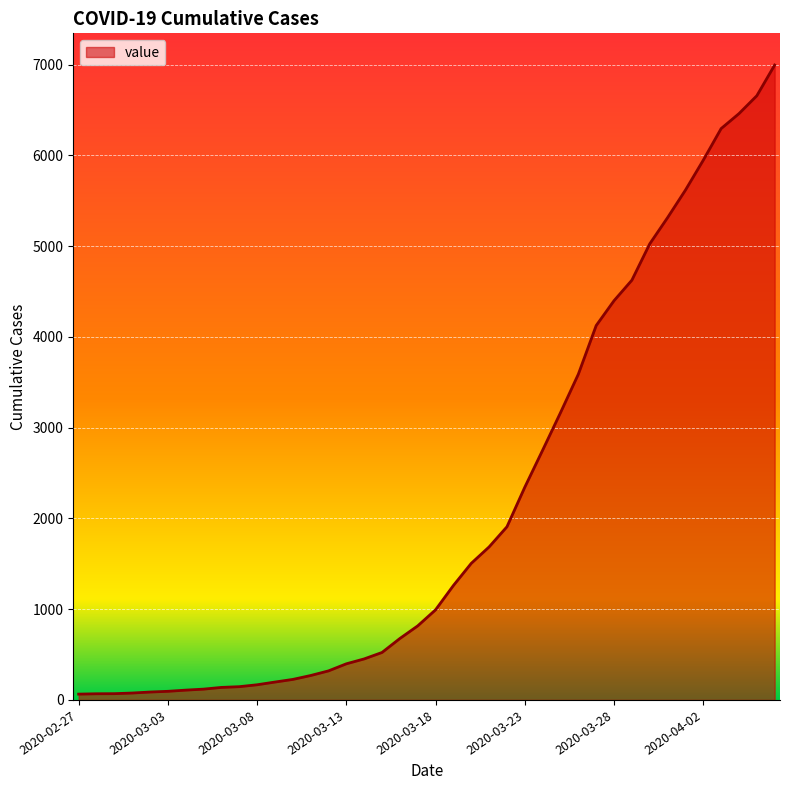

How many lines are shown in the chart?

1